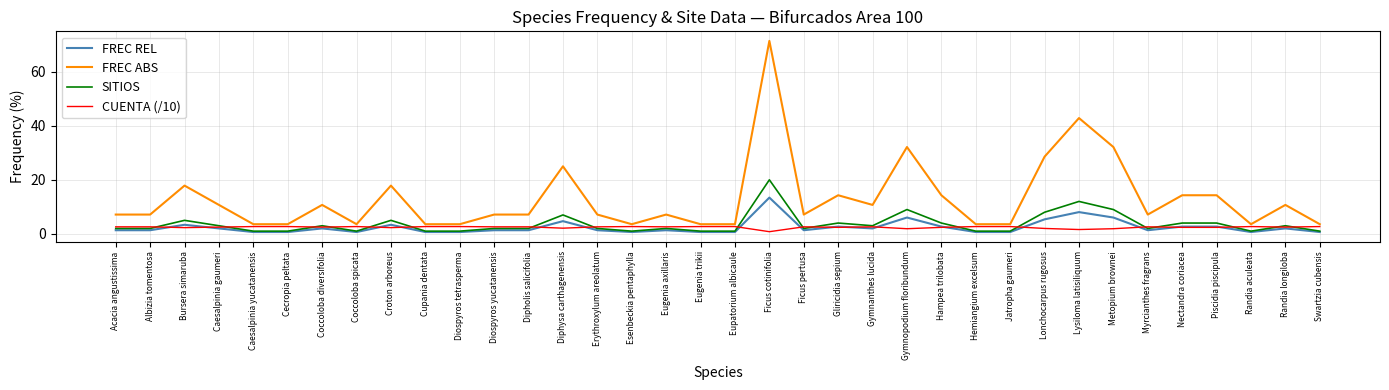

What is the total value across all series at Eugenia trikii?

7.9